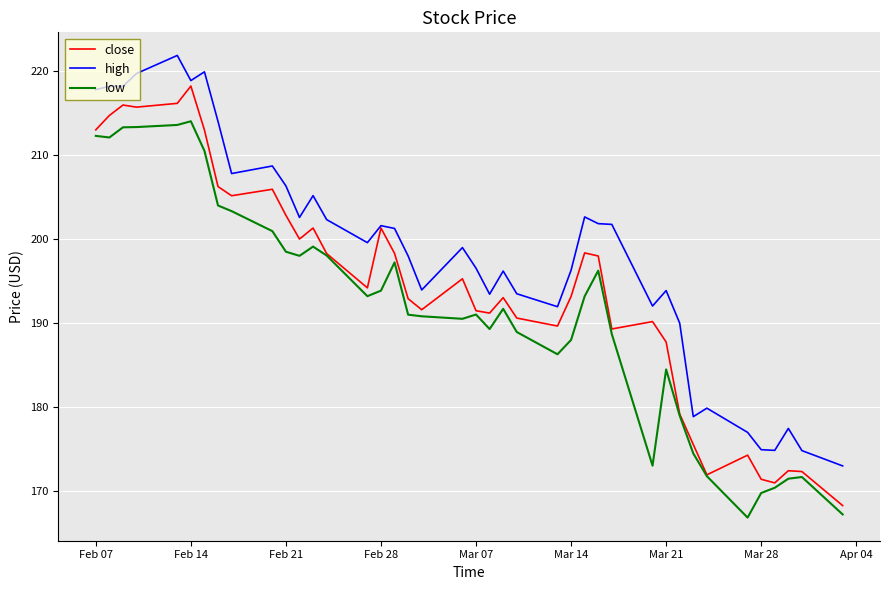

Which series has the largest total across all categories?

high